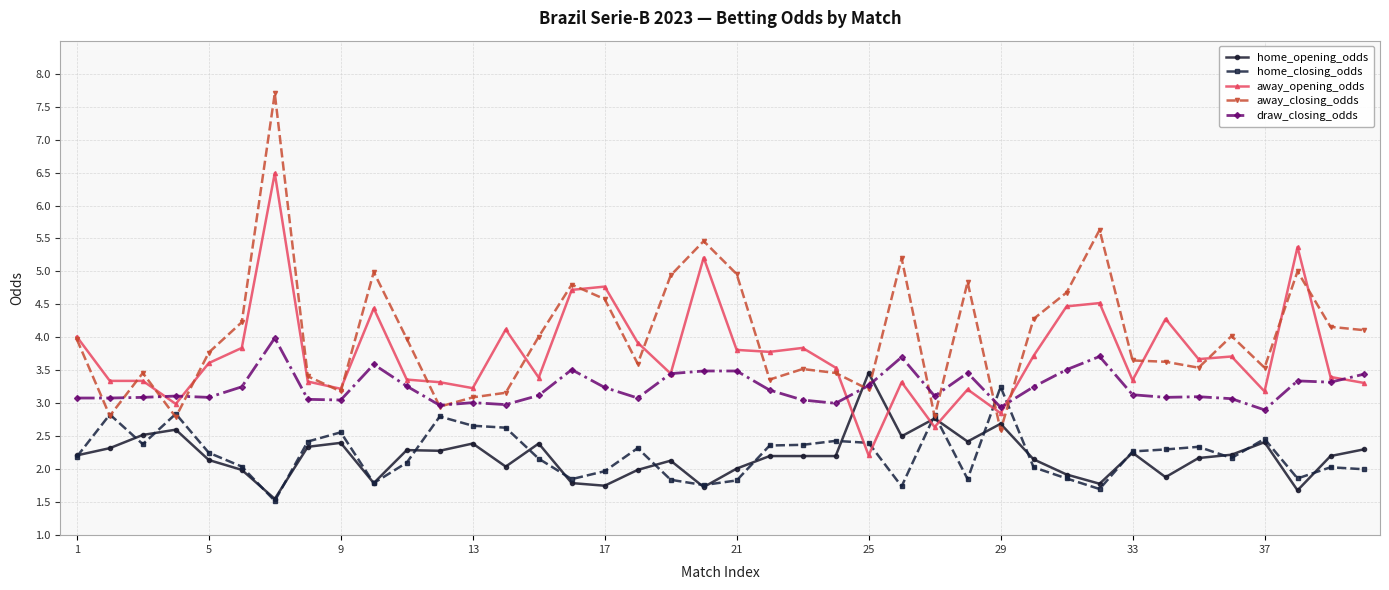

What is the lowest value of the home_opening_odds series?

1.6